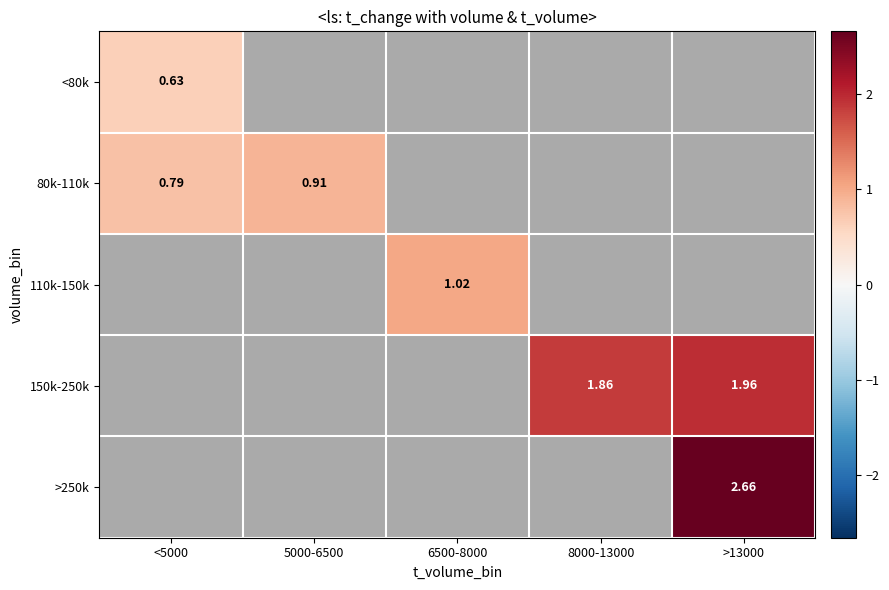

Is the value of 110k-150k at 6500-8000 greater than the value of 150k-250k at >13000?

No